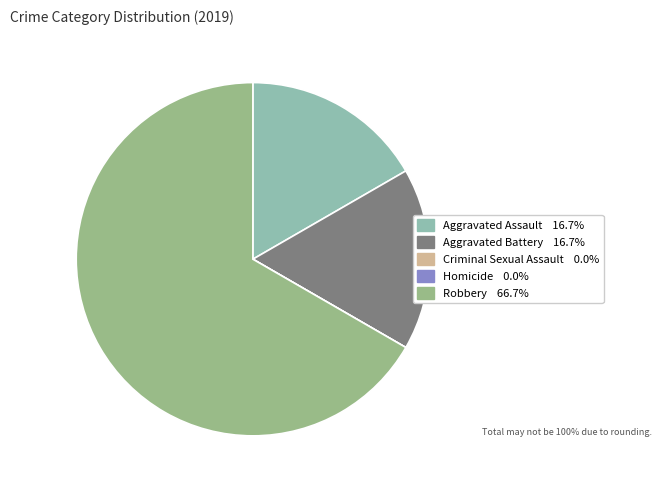

Is there a majority slice in this chart?

Yes